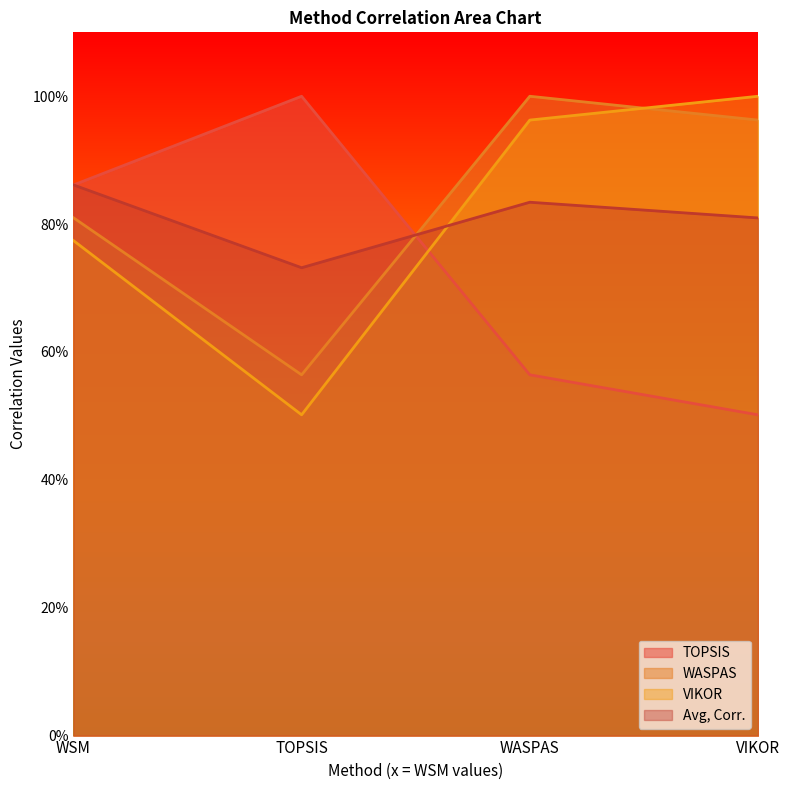

Which series has the largest range (max minus min)?

TOPSIS